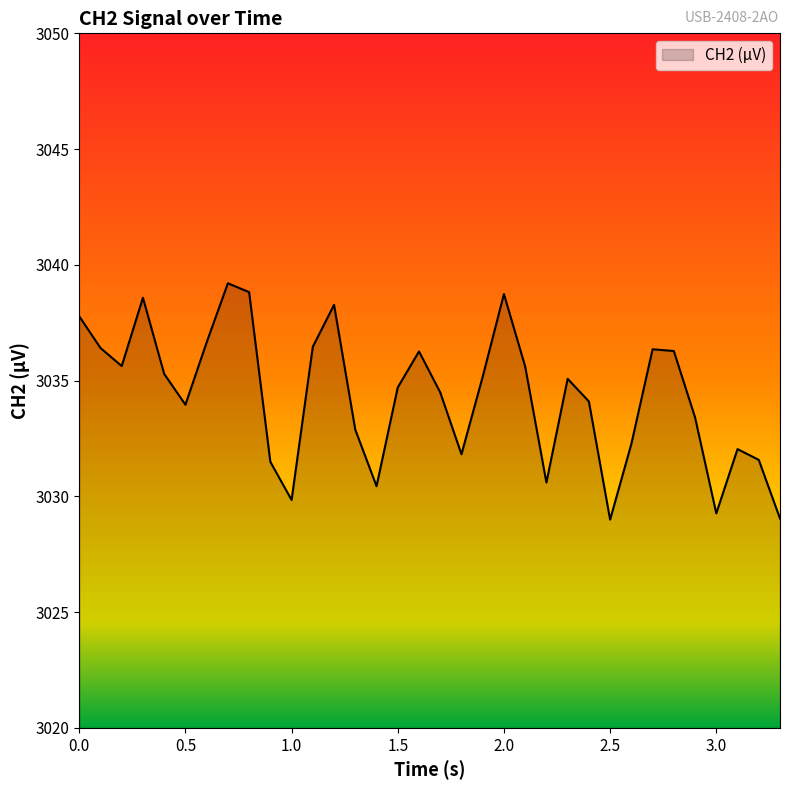

What is the difference between the maximum and minimum values?

10.2